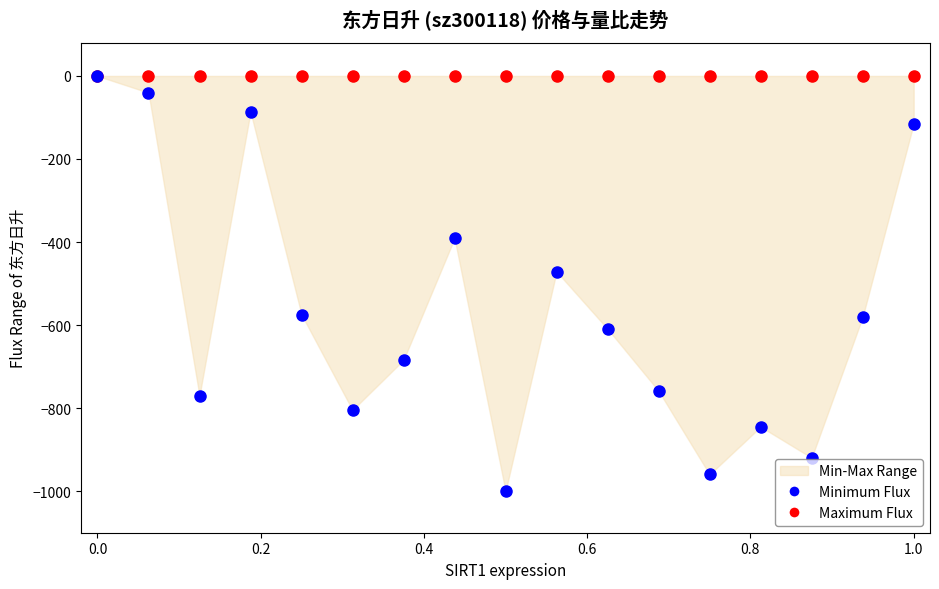

Which series reaches the minimum Y coordinate?

Minimum Flux